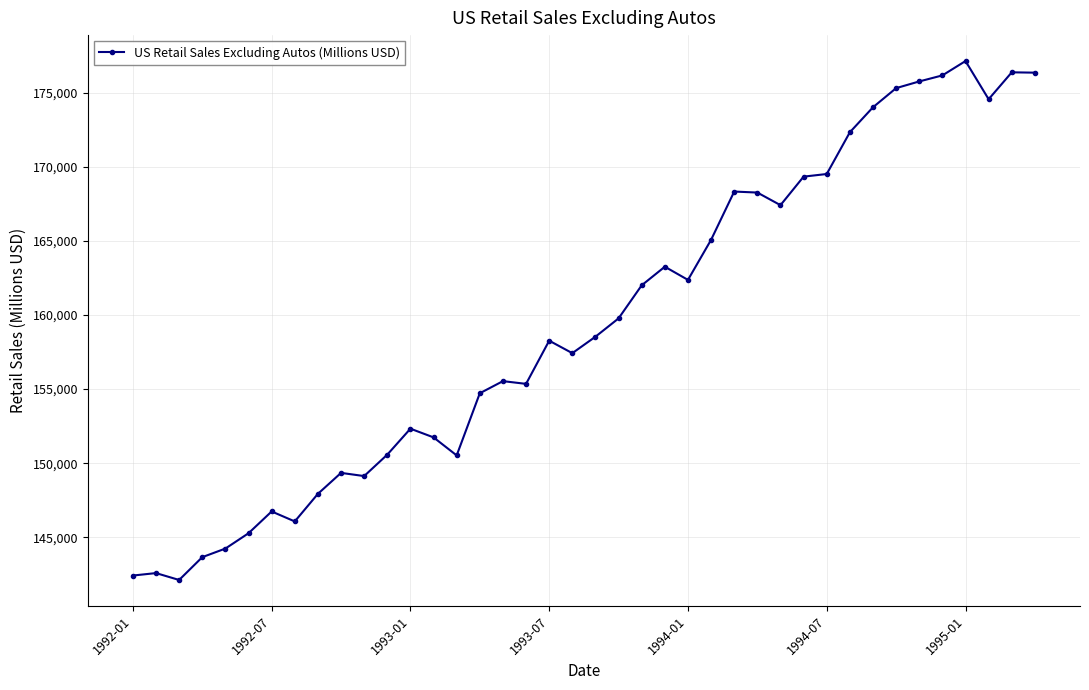

What is the greatest value displayed?

177136